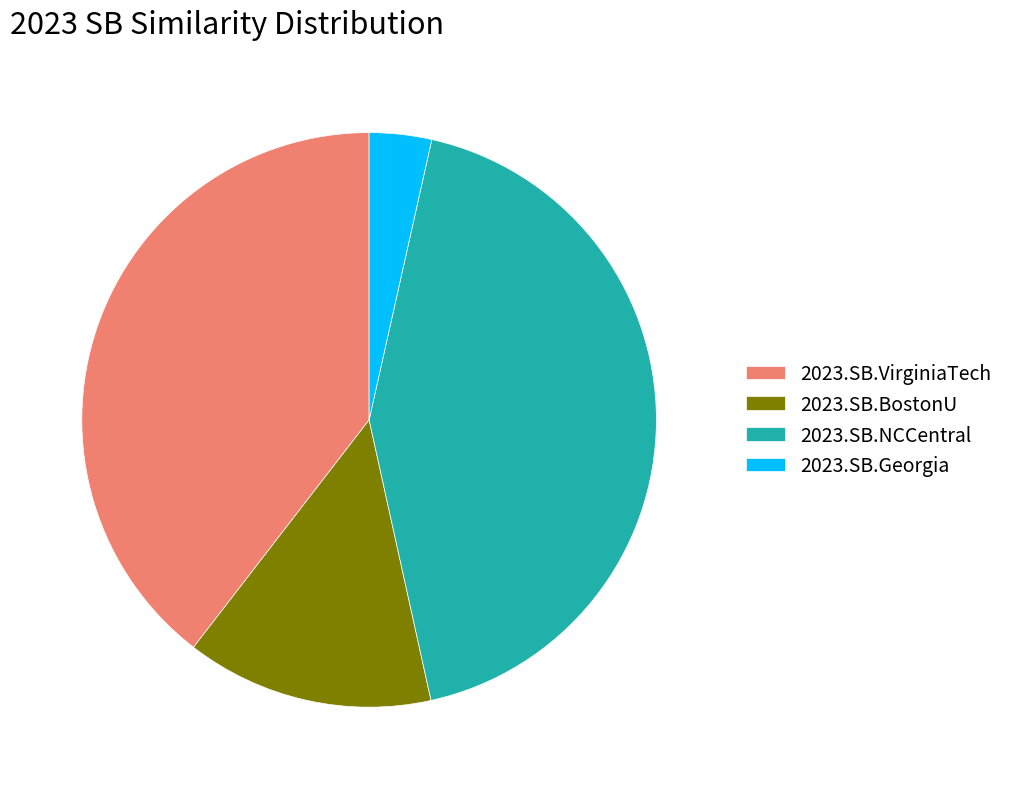

Does 2023.SB.Georgia account for over 50% of the chart?

No